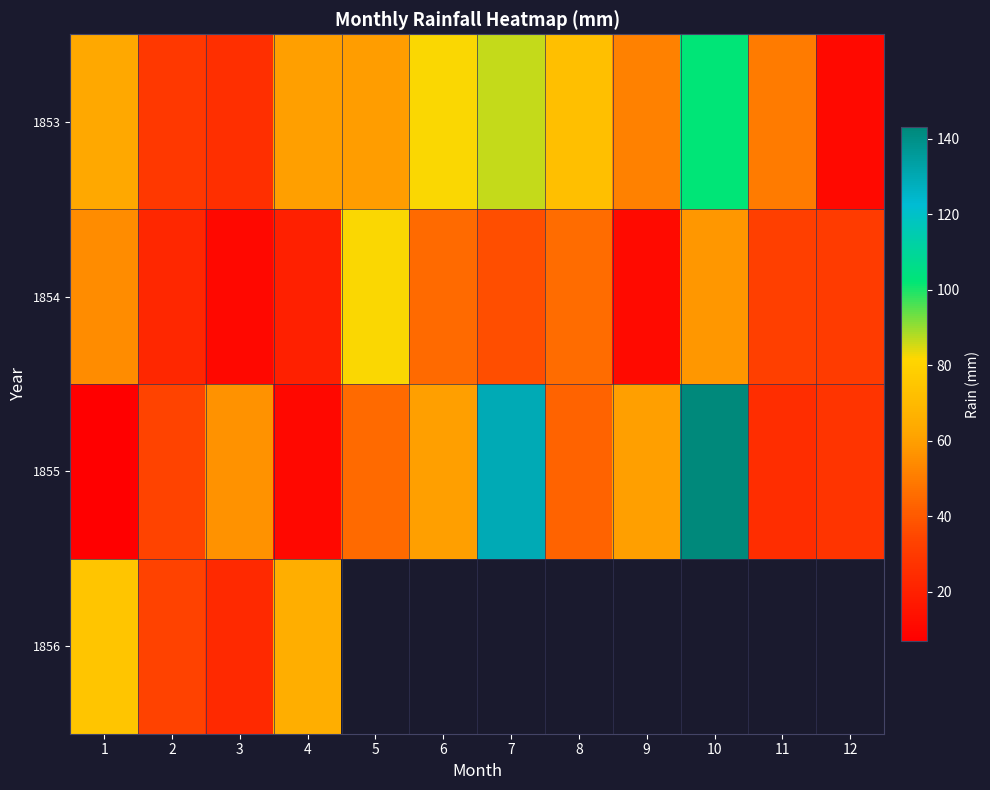

What is the minimum value shown in the chart?

6.9